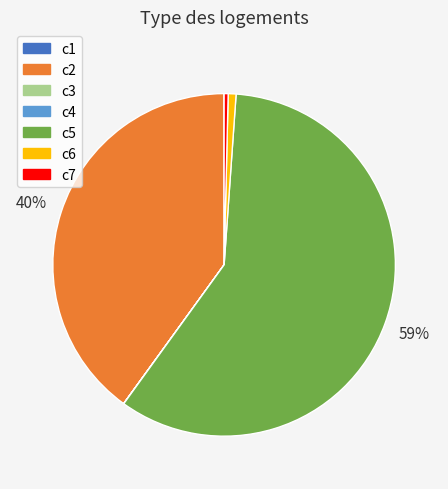

To the nearest percent, what is the difference between the largest and smallest slice percentages?

59%